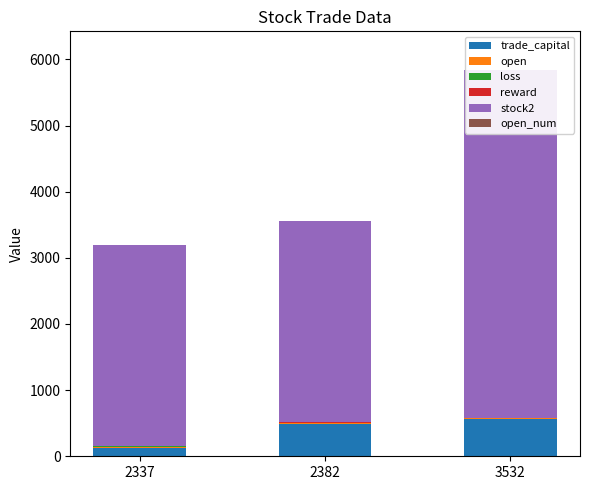

Reading left to right, what are all the values shown in this chart?

trade_capital: 2337=129.9	2382=490.8	3532=571.0
open: 2337=5.7	2382=4.8	3532=1.1
loss: 2337=13.5	2382=15.0	3532=3.0
reward: 2337=-0.2	2382=1.4	3532=-0.3
stock2: 2337=3044.0	2382=3044.0	3532=5264.0
open_num: 2337=1.0	2382=1.0	3532=1.0